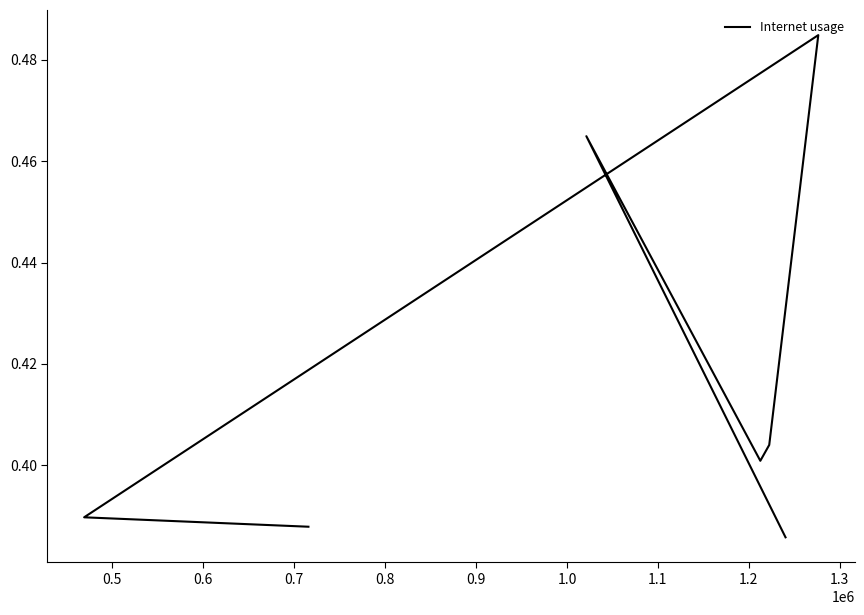

What is the difference between the second highest and second lowest values?

0.1